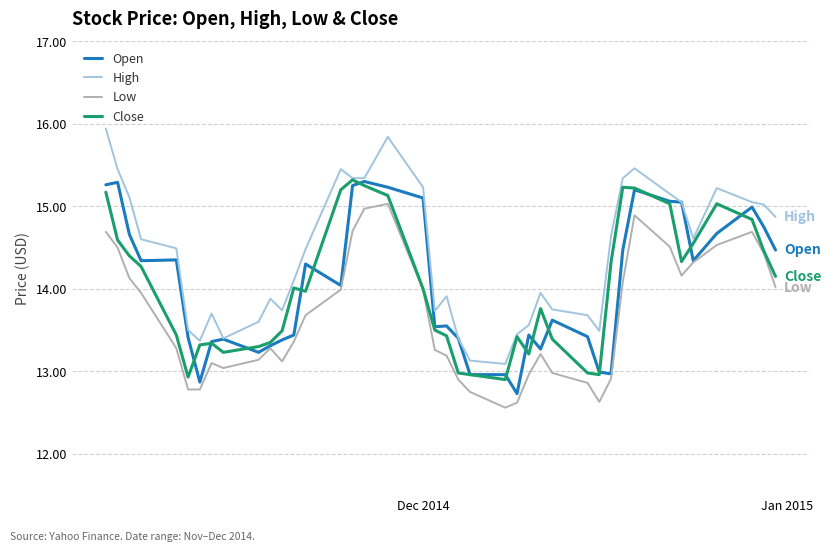

What are all the series names shown in the legend?

Open, High, Low, Close